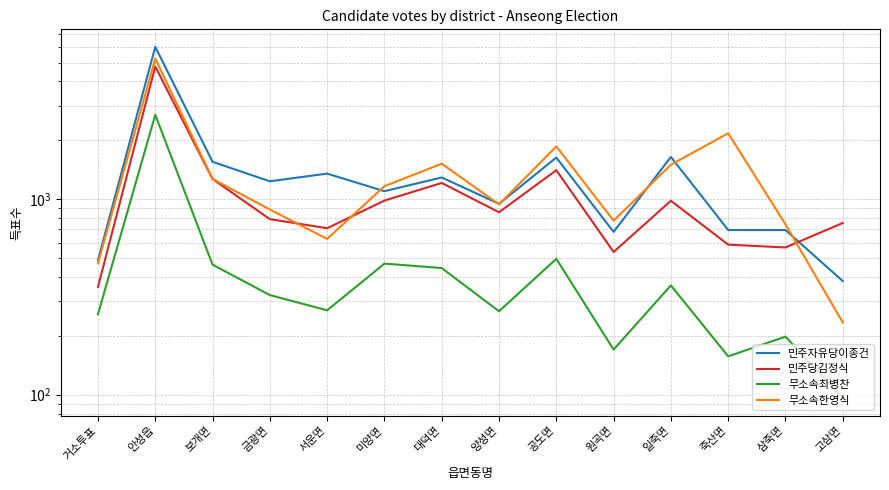

What is the difference between the highest and lowest values at 원곡면?

606